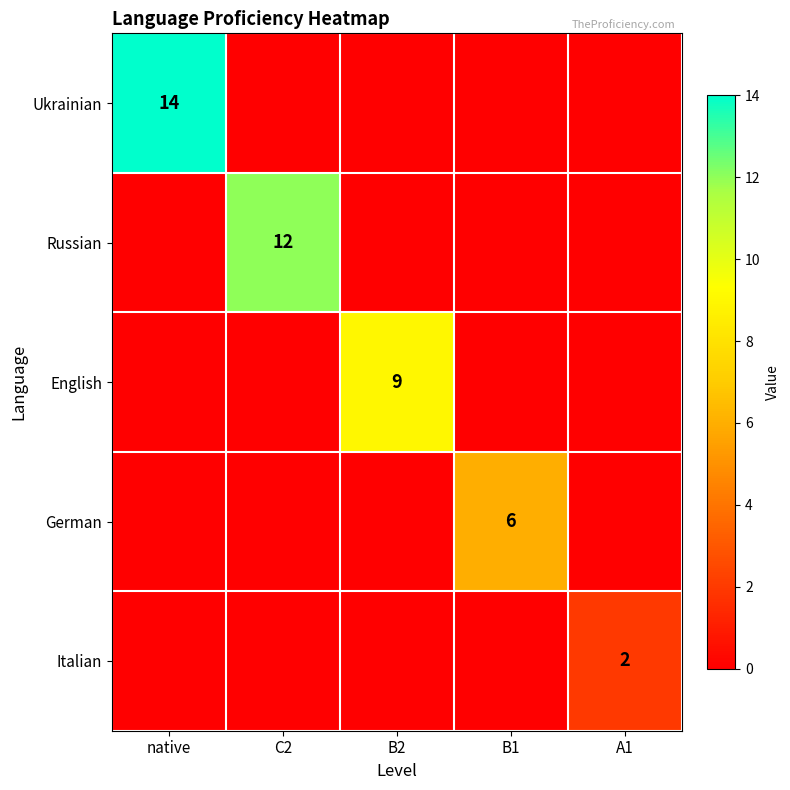

The Ukrainian series shows 14 at native. True or false?

True